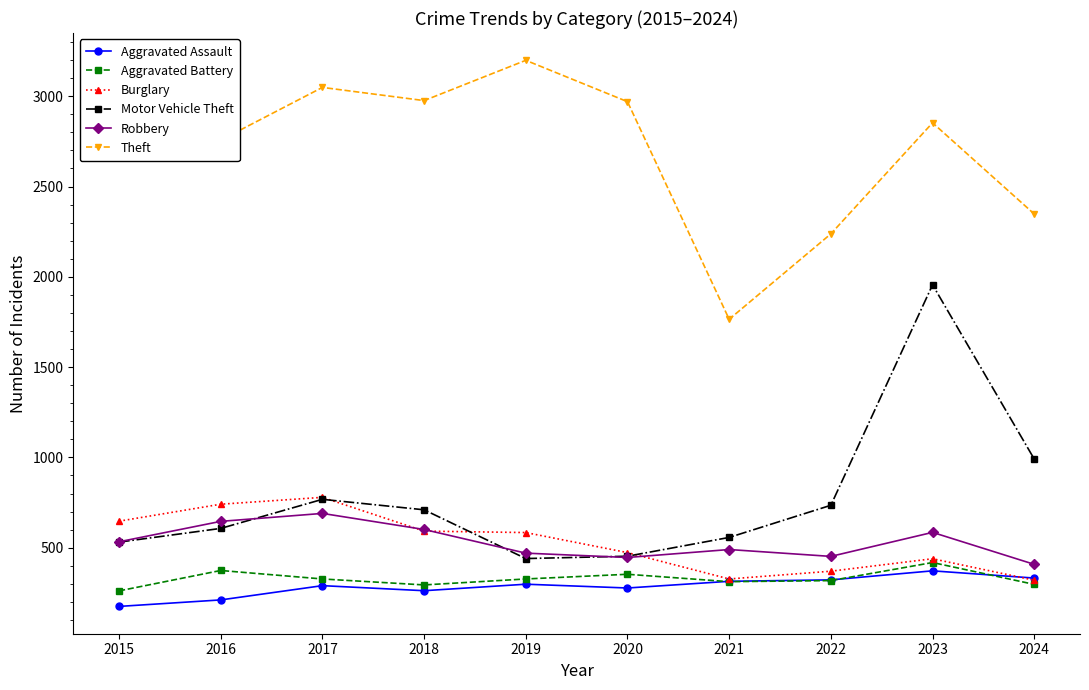

At which category does Aggravated Battery reach its first local valley?

2018